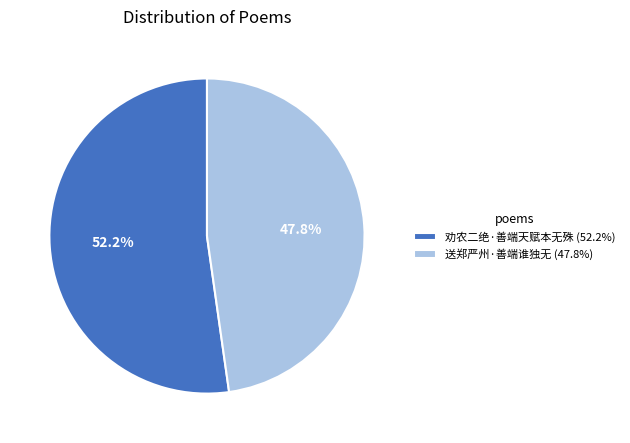

Does 送郑严州·善端谁独无 represent more than half of the total?

No